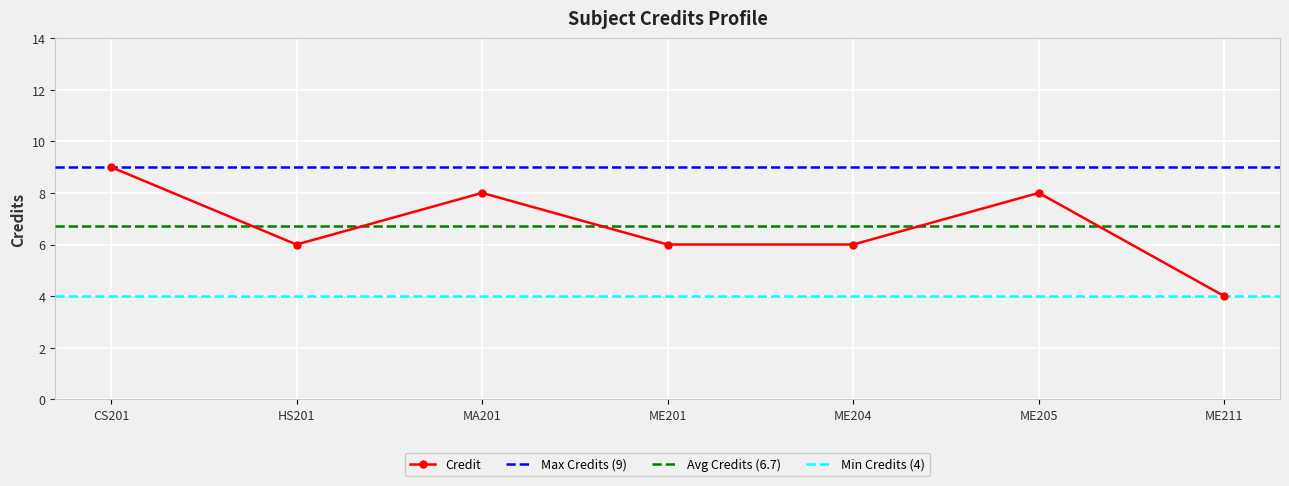

What is the difference between the values at ME205 and HS201?

2